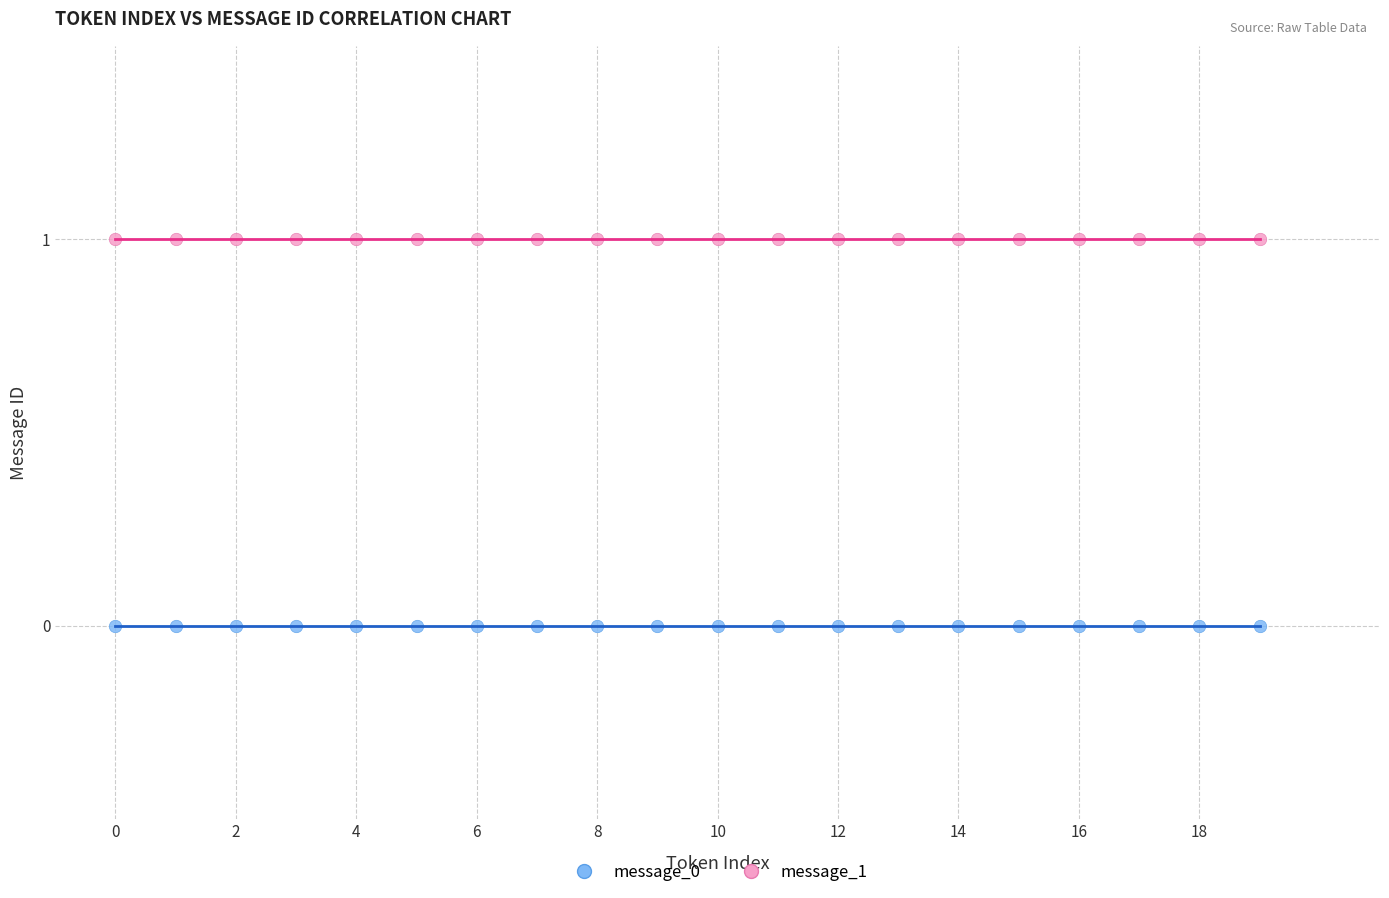

Which series reaches the maximum Y coordinate?

message_1